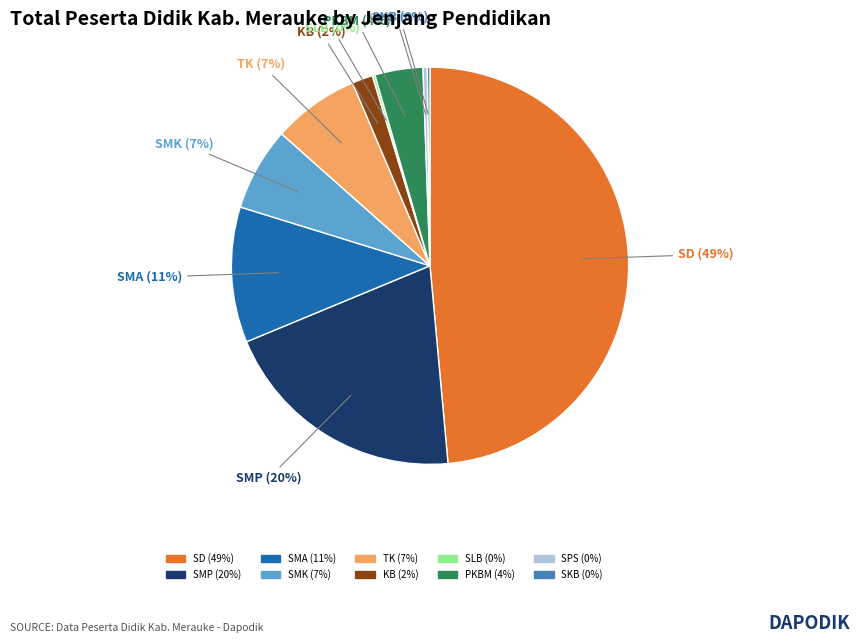

Is there any slice that represents more than half of the pie?

No